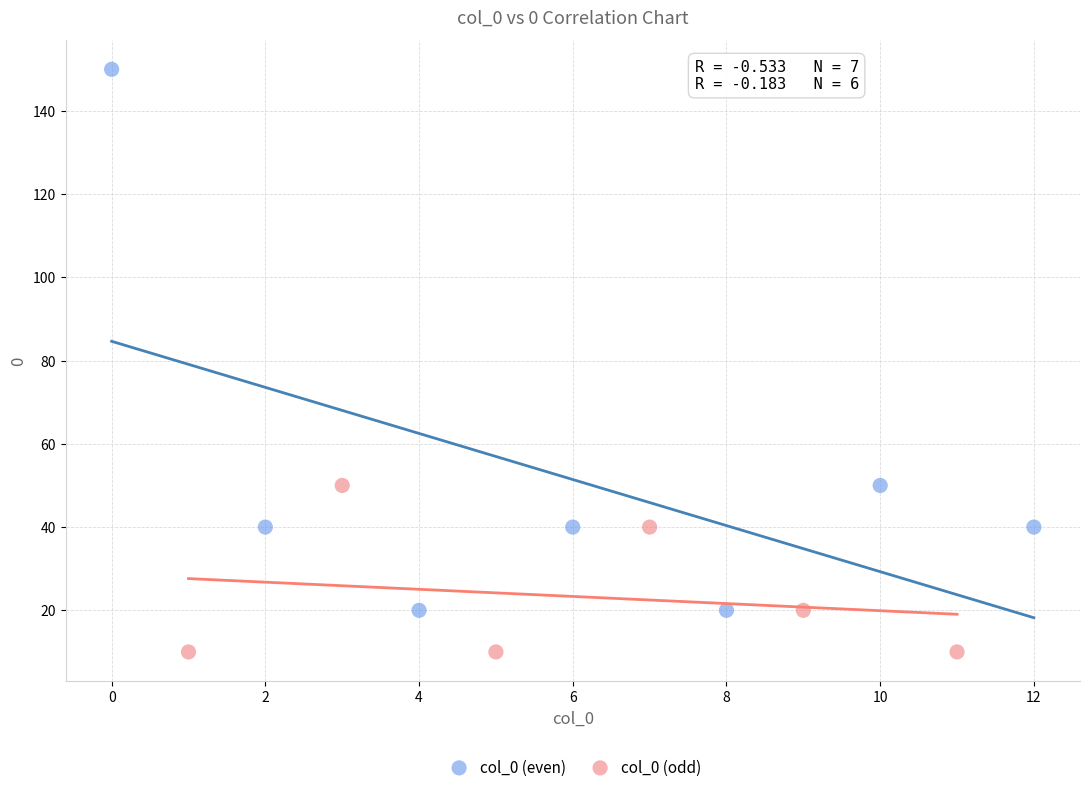

Which series reaches the minimum Y coordinate?

col_0 (odd)